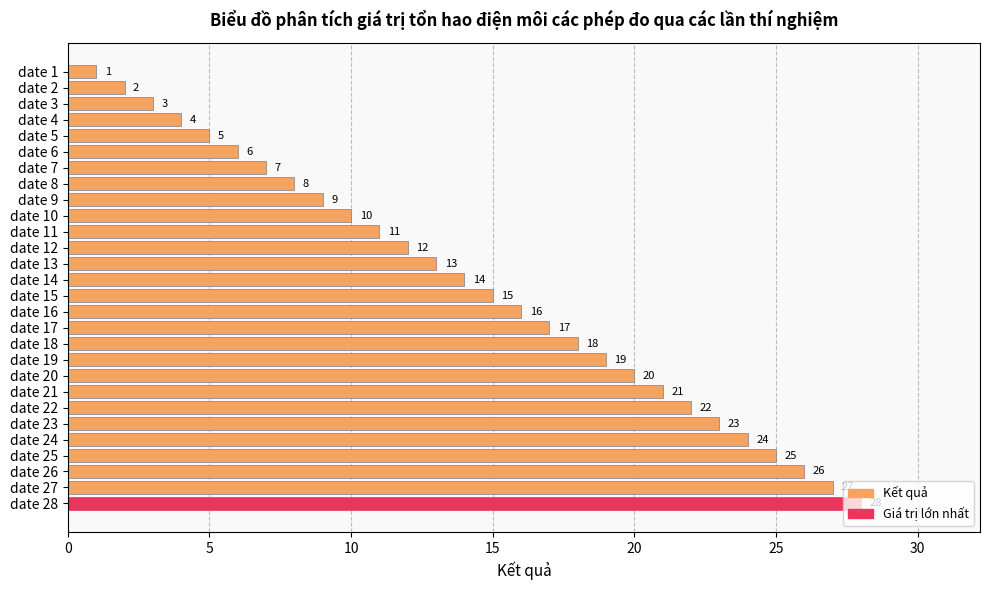

What is the value of the 2nd bar from the top?

2